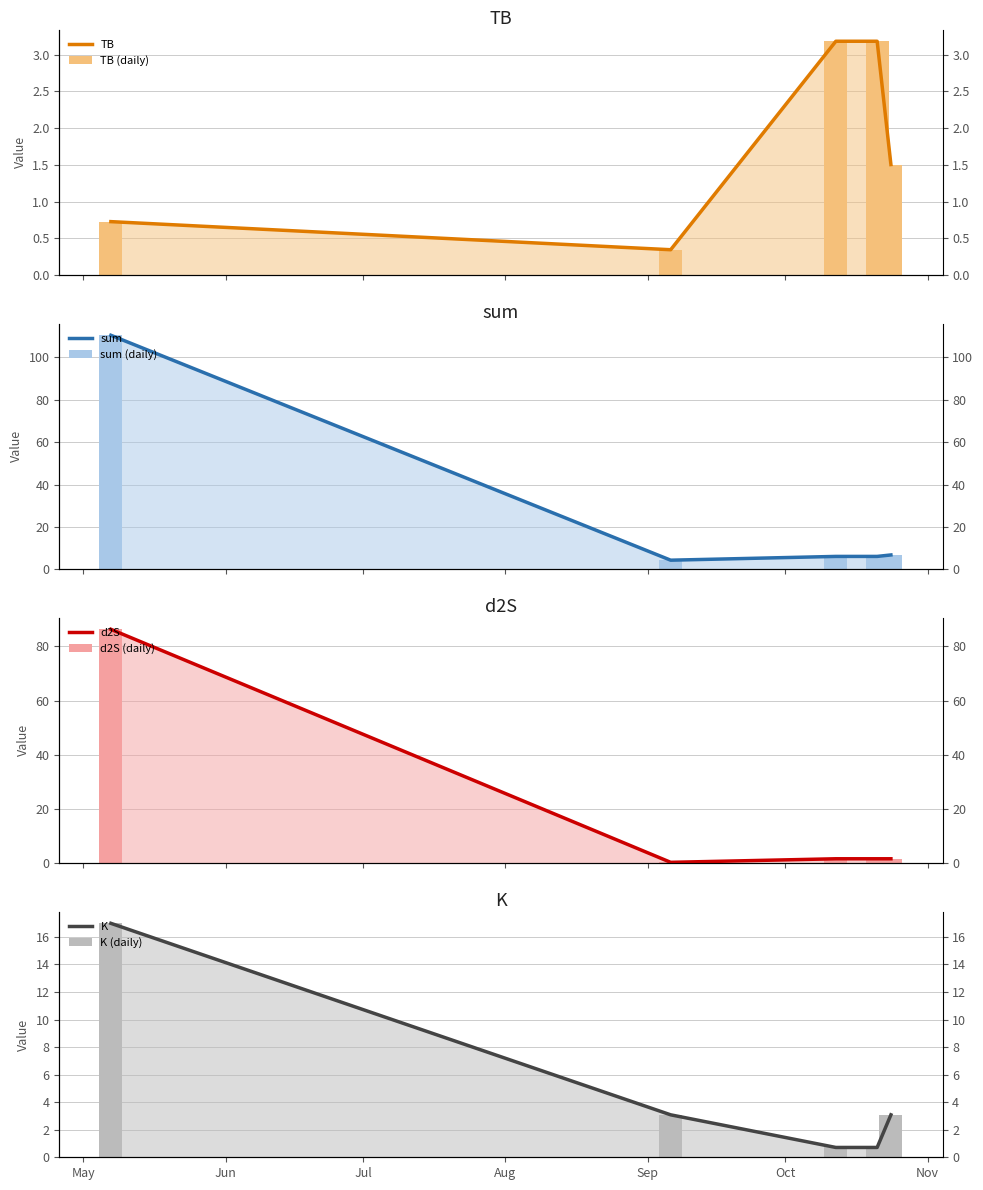

At which label does TB reach its peak?

2023-10-12